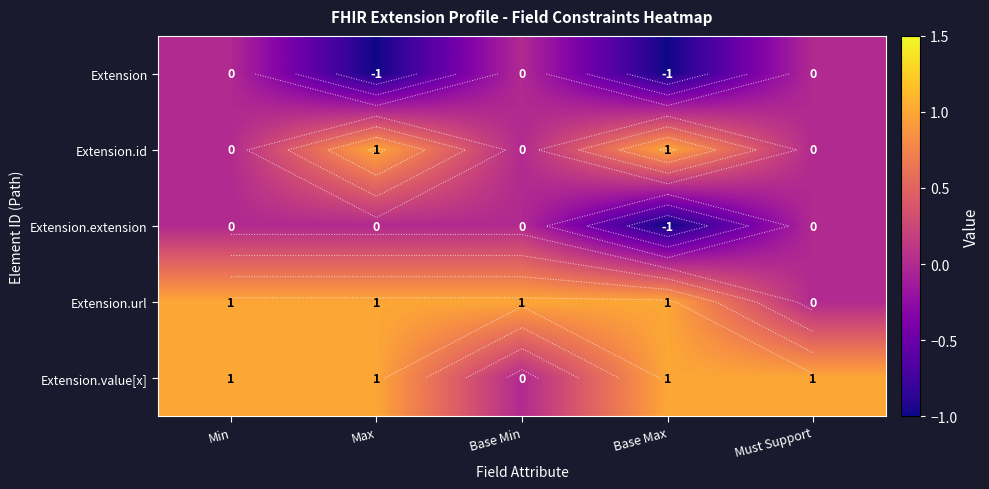

Which category has the lowest value across all series?

Max